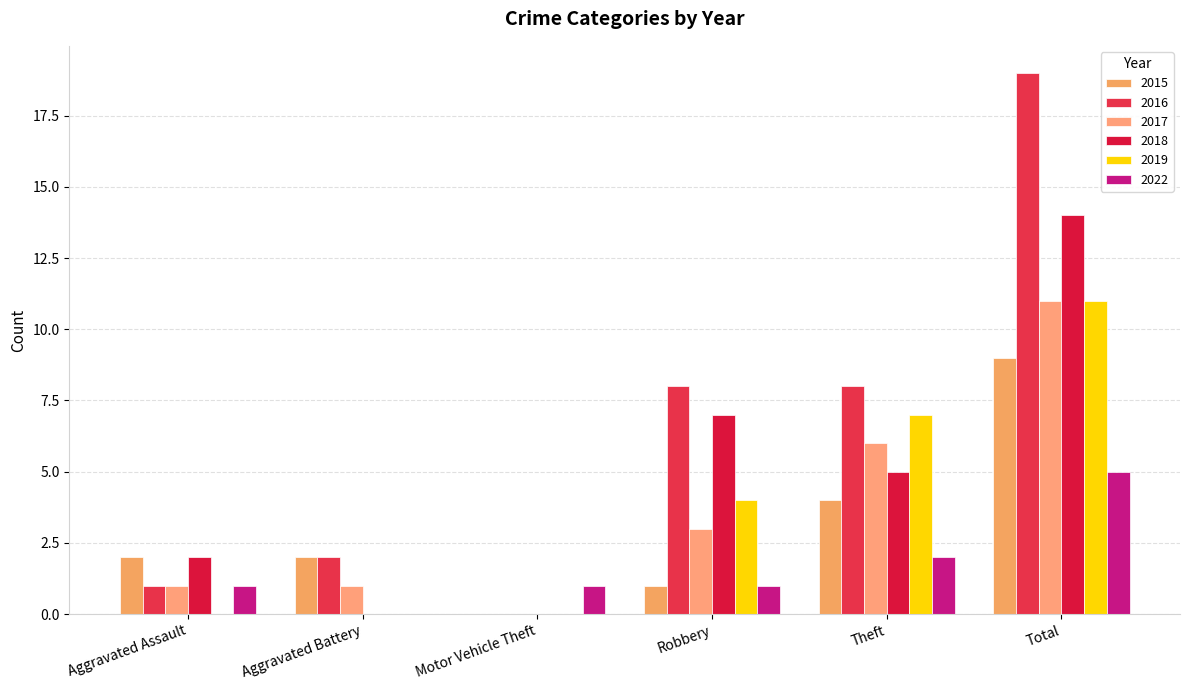

At which category is the sum across all series the highest?

Total